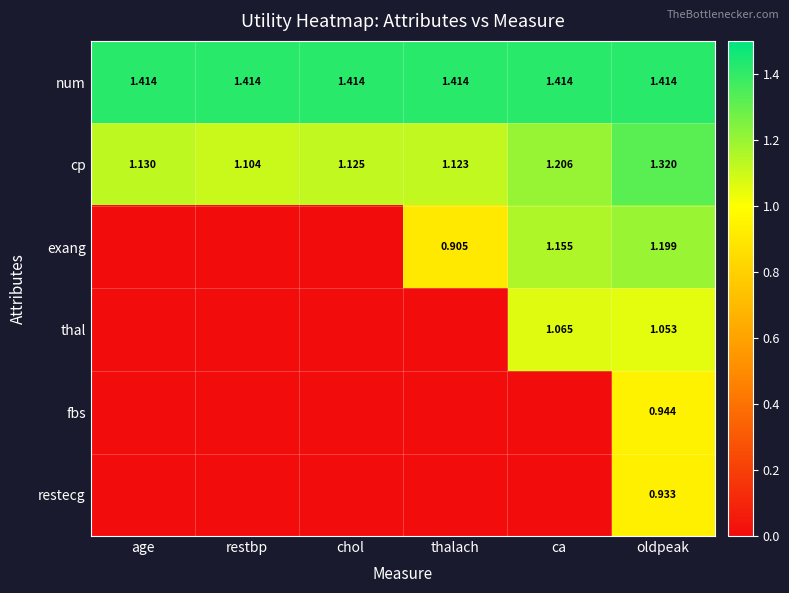

What is the total value across all series at thalach?

3.4